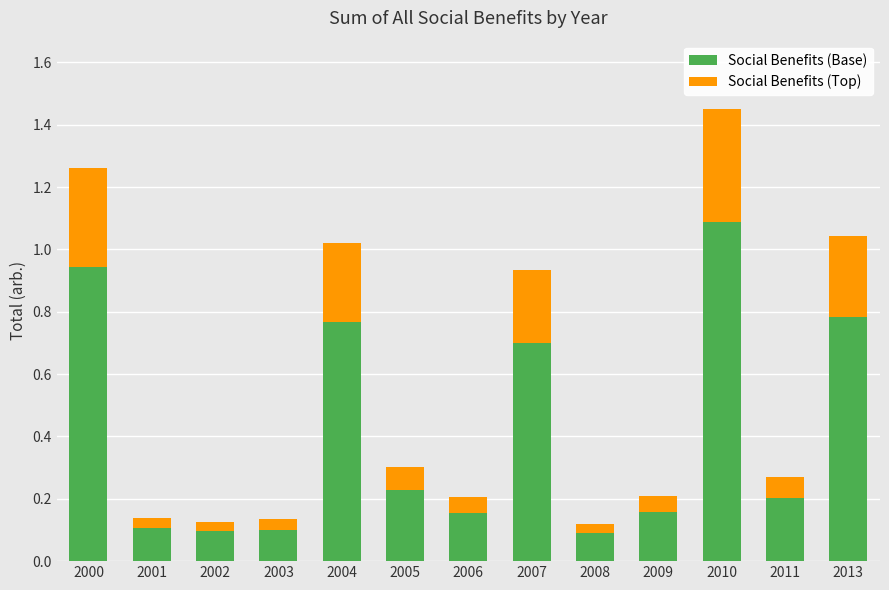

Is it true that Social Benefits (Base) equals 0.1 at 2007?

False